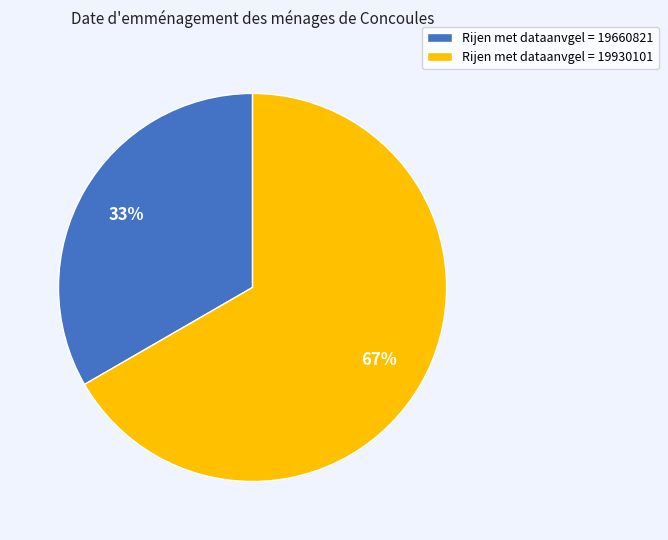

The Rijen met dataanvgel = 19660821 slice represents 33% of the pie. True or false?

True